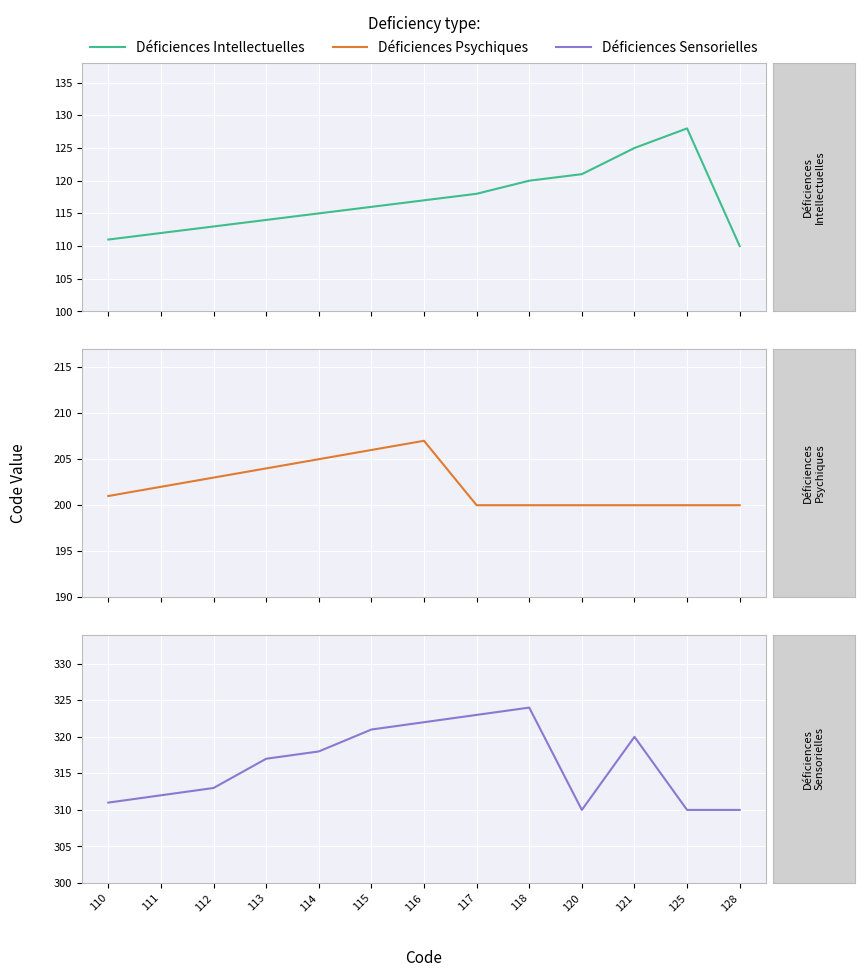

Rank the series by their average value, from highest to lowest.

Déficiences Sensorielles, Déficiences Psychiques, Déficiences Intellectuelles